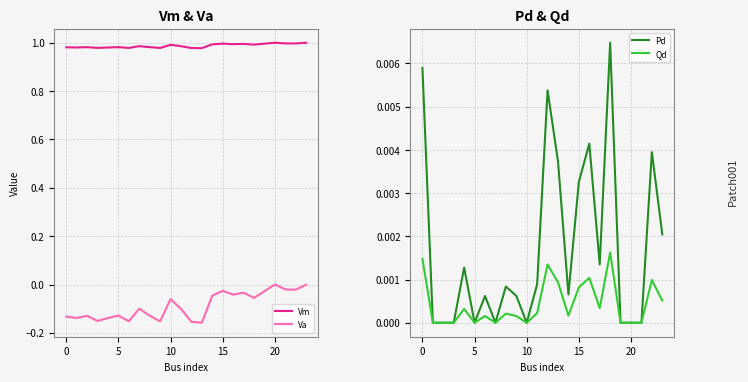

Does the chart have visible grid lines?

Yes